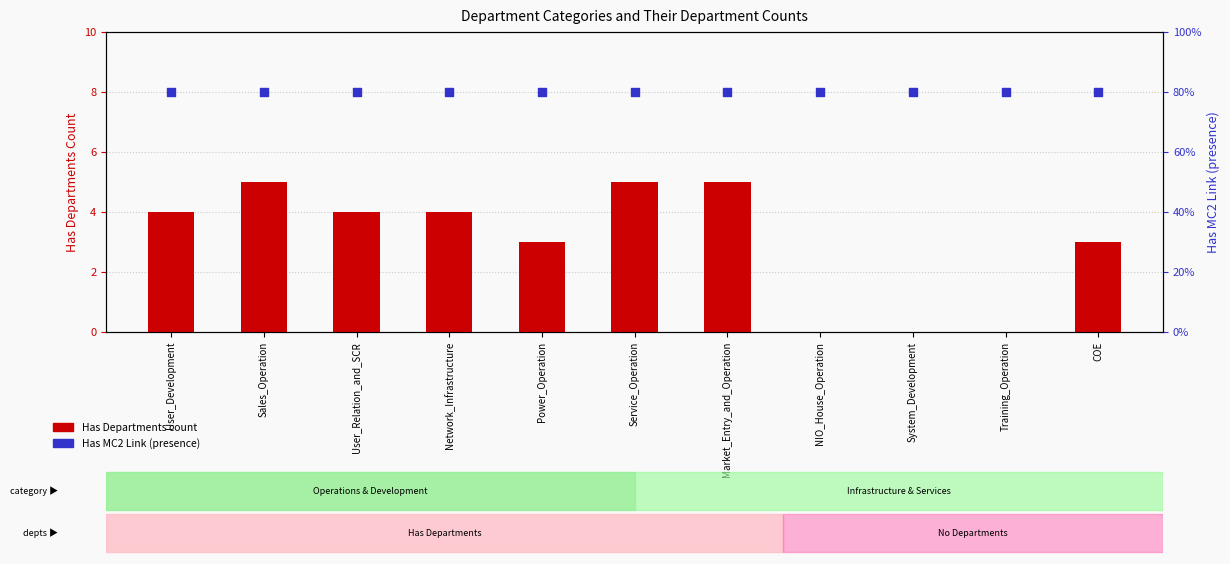

Which series has the largest Y range (max minus min)?

Has Departments count